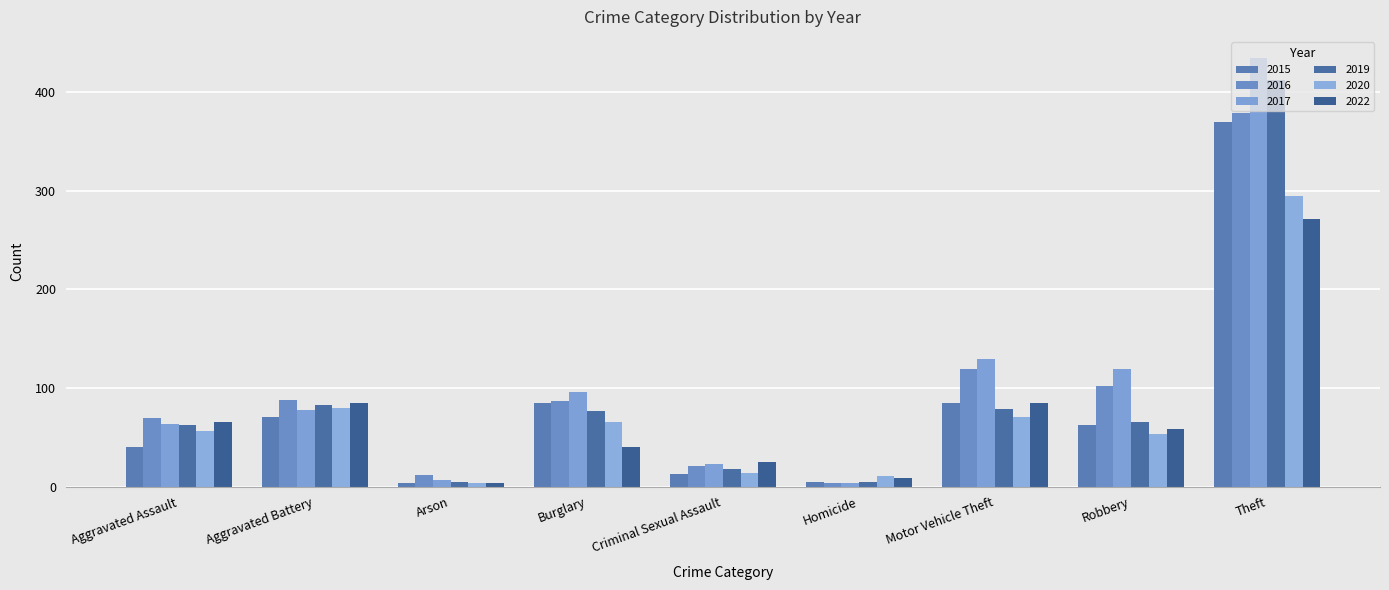

At how many categories does at least one series exceed 391?

1